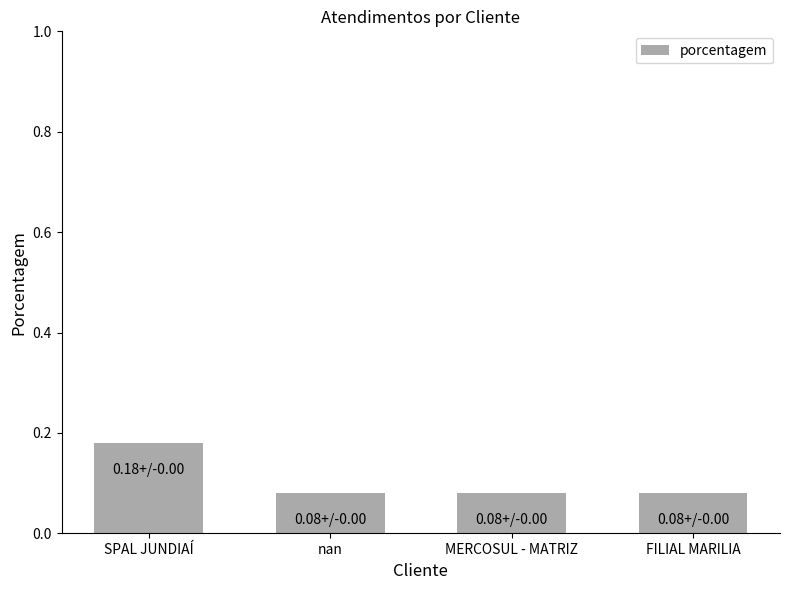

Is it true that the value at MERCOSUL - MATRIZ is 0.0?

False